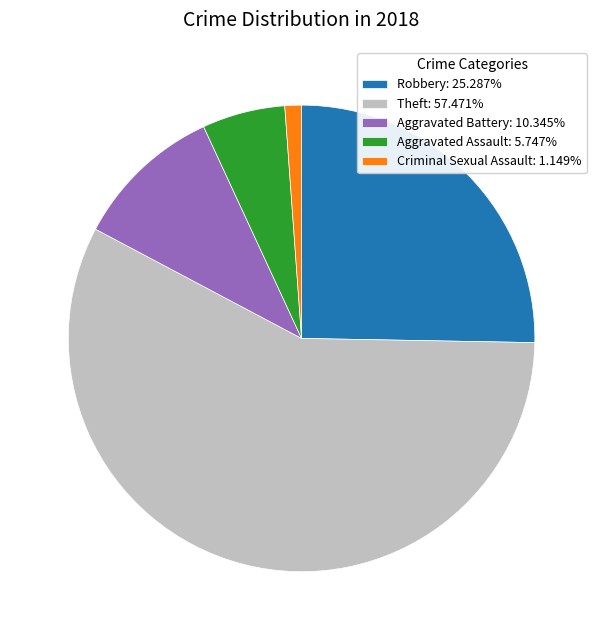

Does Criminal Sexual Assault: 1.149% account for over 50% of the chart?

No